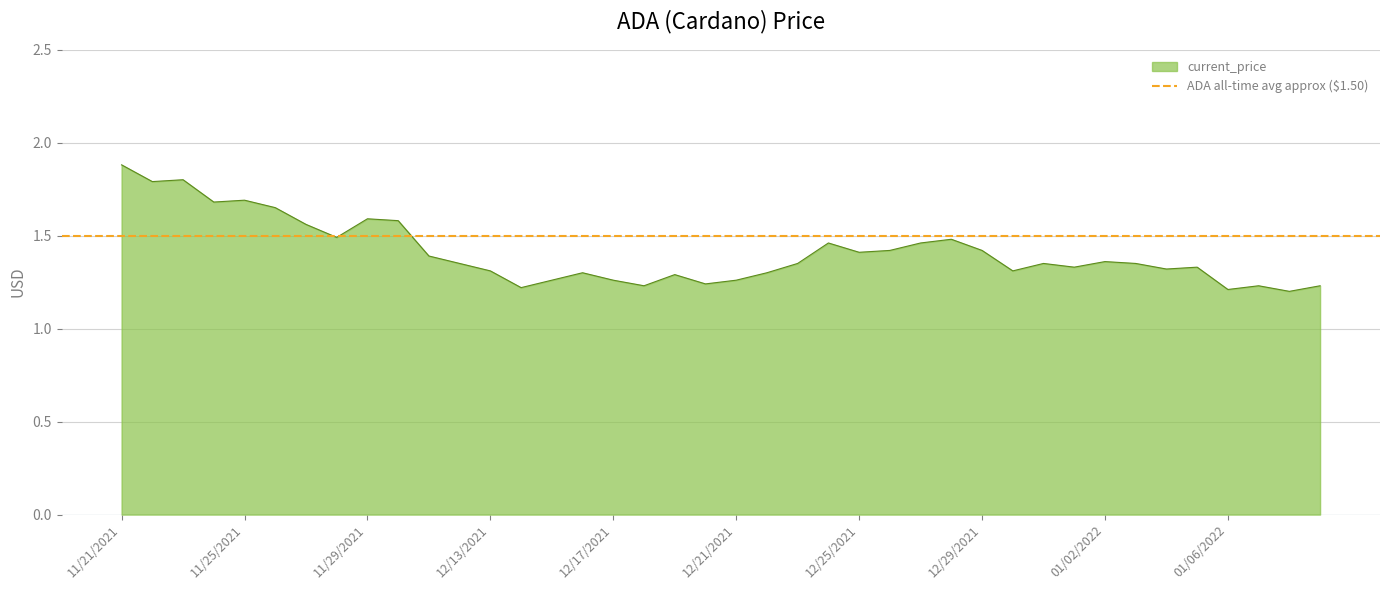

Does the chart have visible grid lines?

Yes